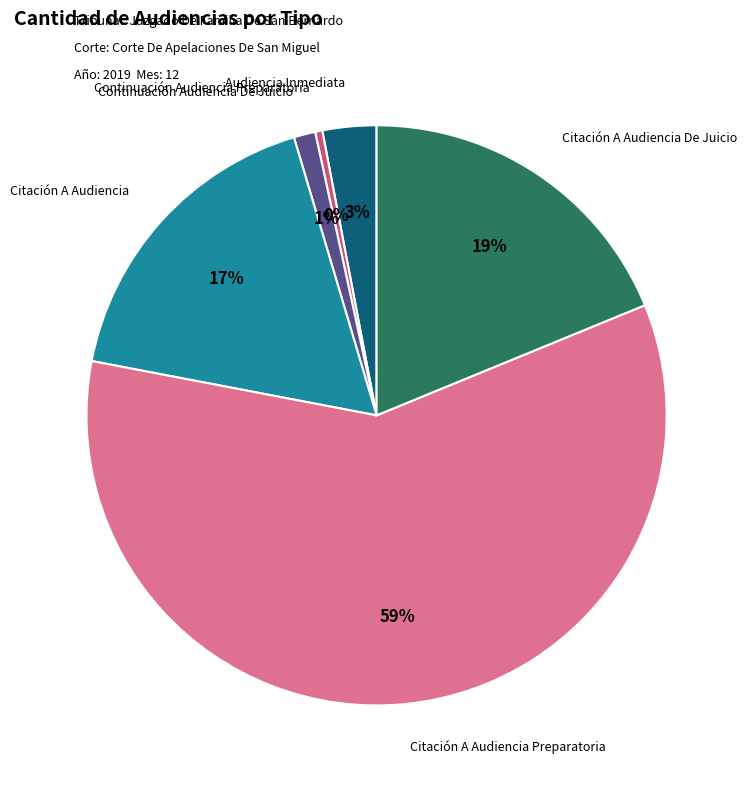

To the nearest percent, what is the average slice percentage?

17%